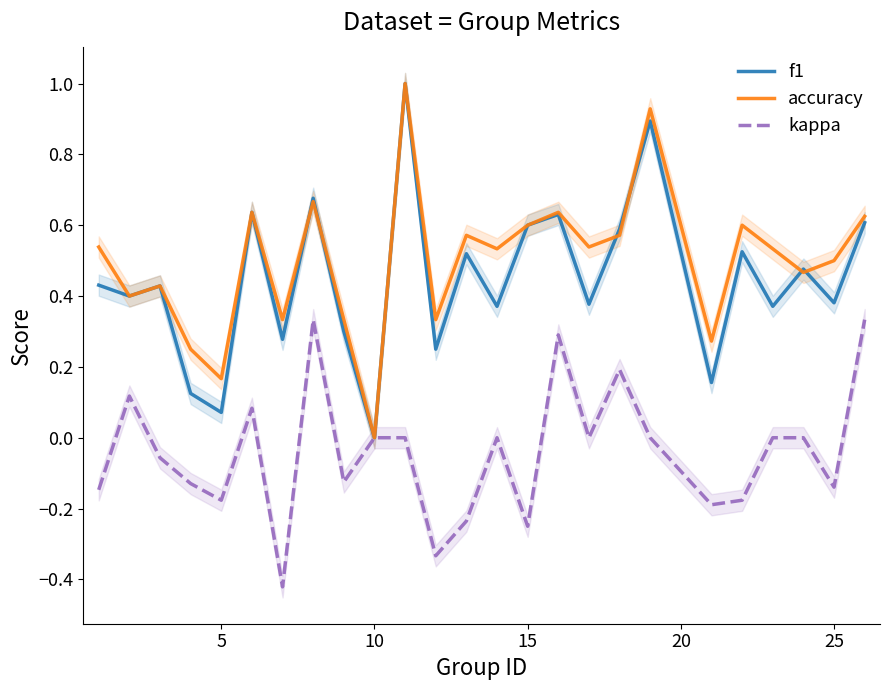

What is the value of the f1 point at the 22nd from the left?

0.4